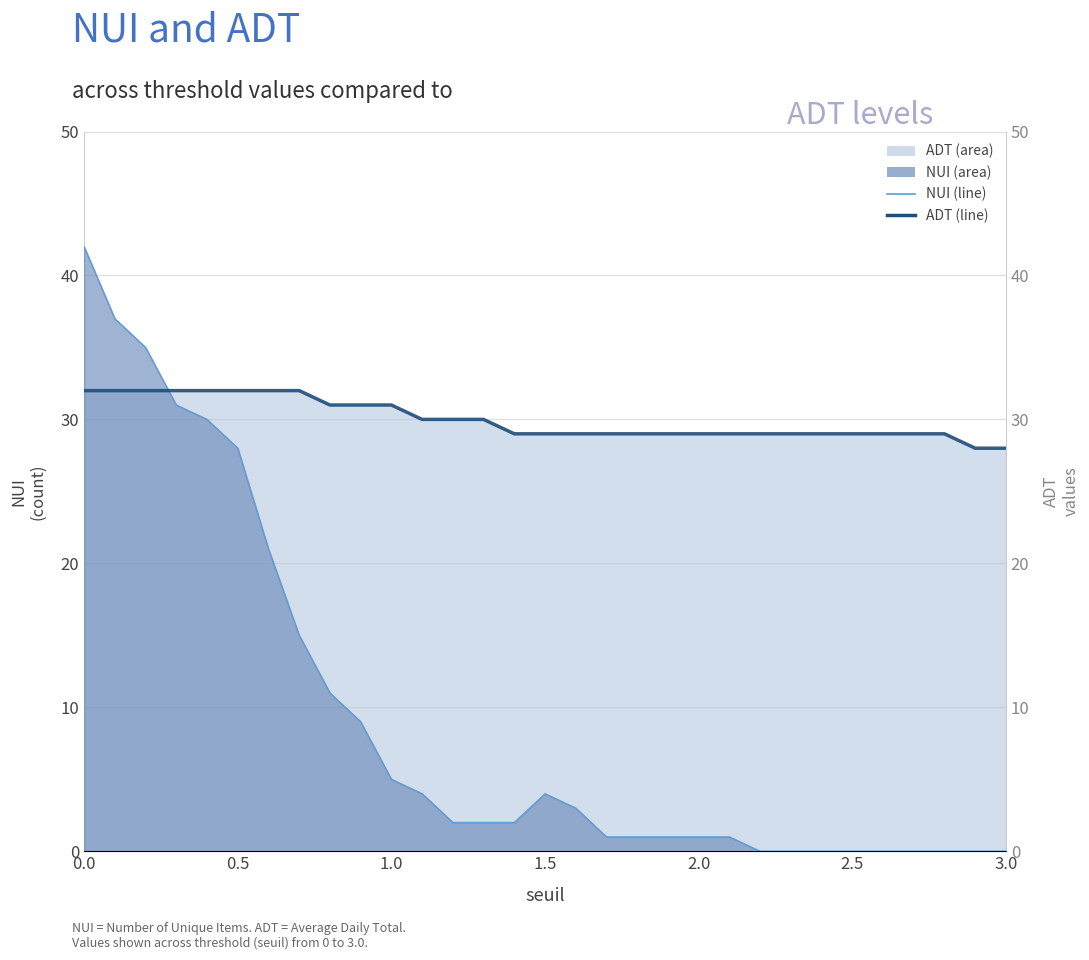

Is the value of ADT (line) at 11 greater than the value of NUI (line) at 22?

Yes